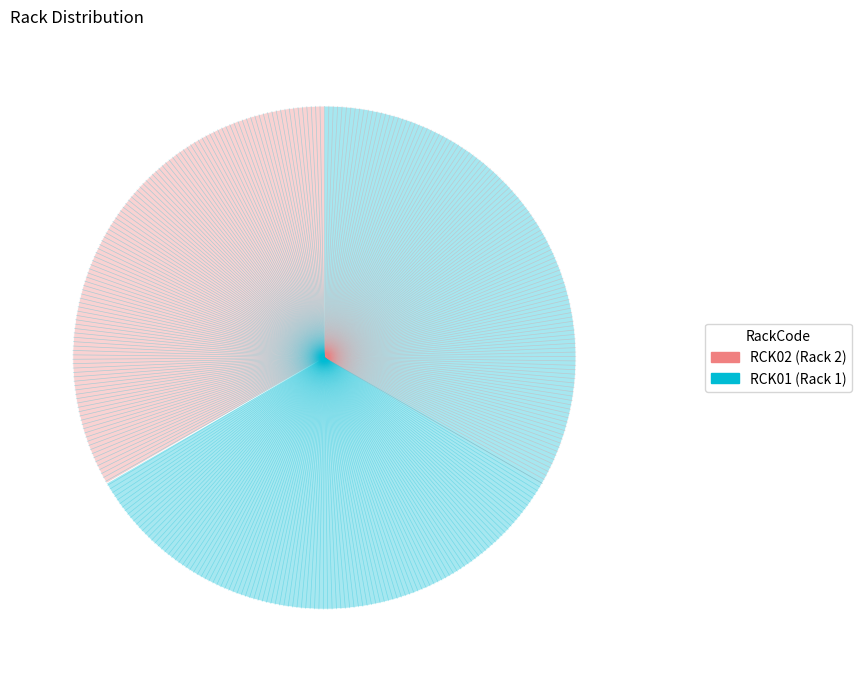

Rank the categories by value from lowest to highest.

RCK02, RCK01